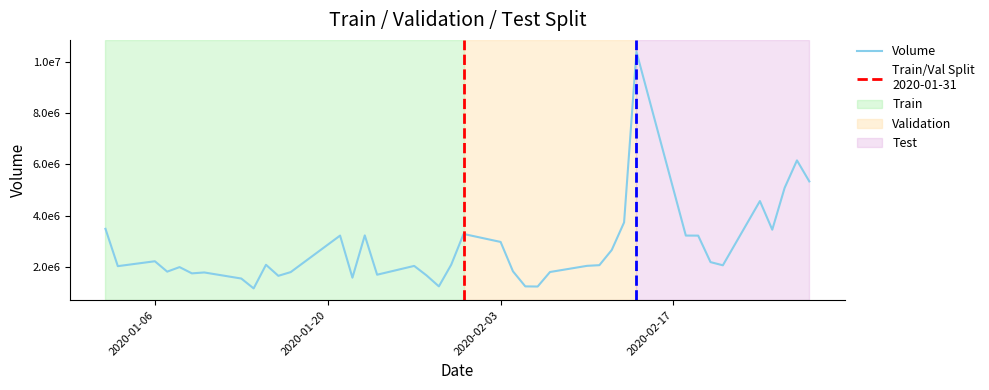

What is the value of the 10th point from the left?

2080600